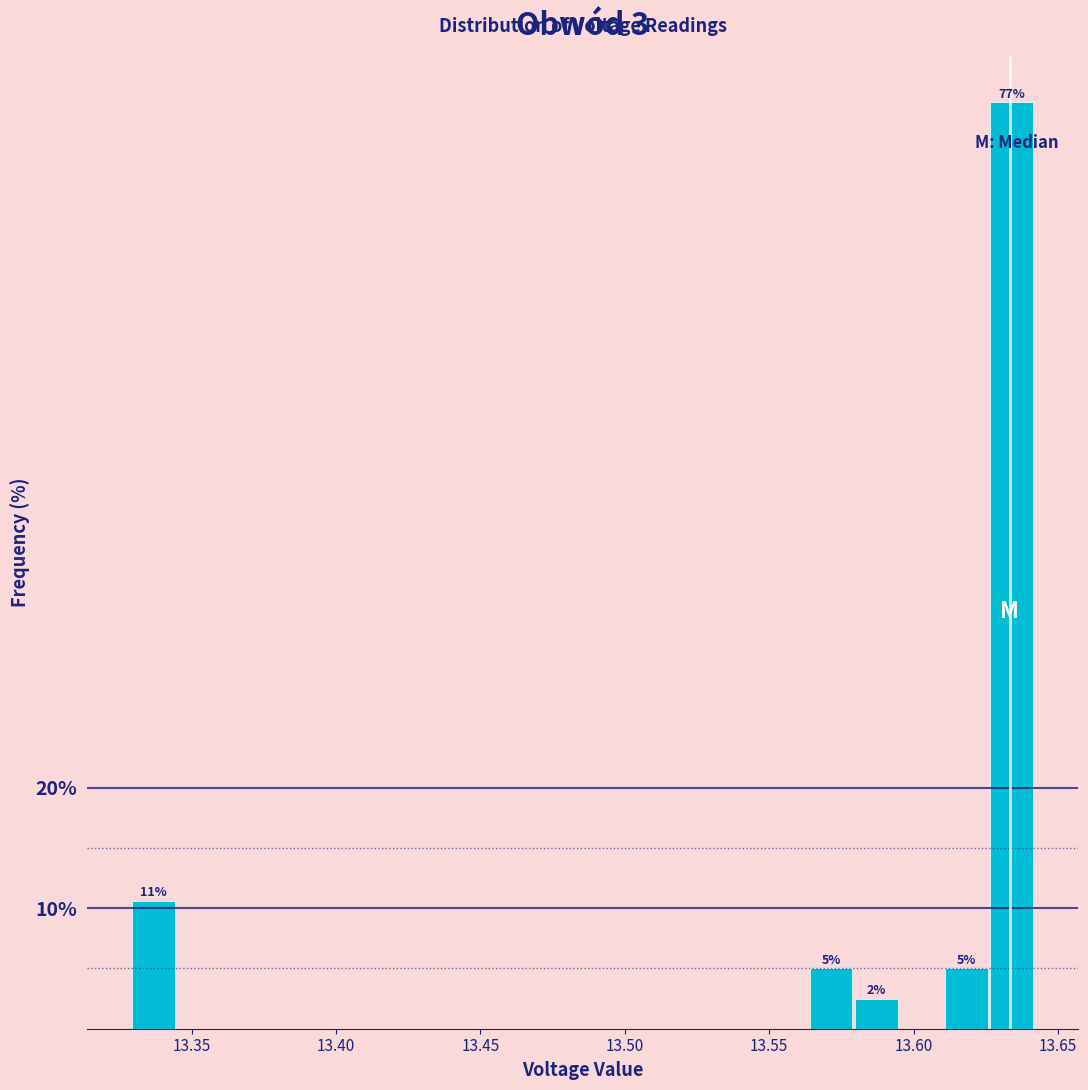

Around what value on the x-axis is the tallest bar? Give the approximate position of its centre, as read against the axis.

13.635